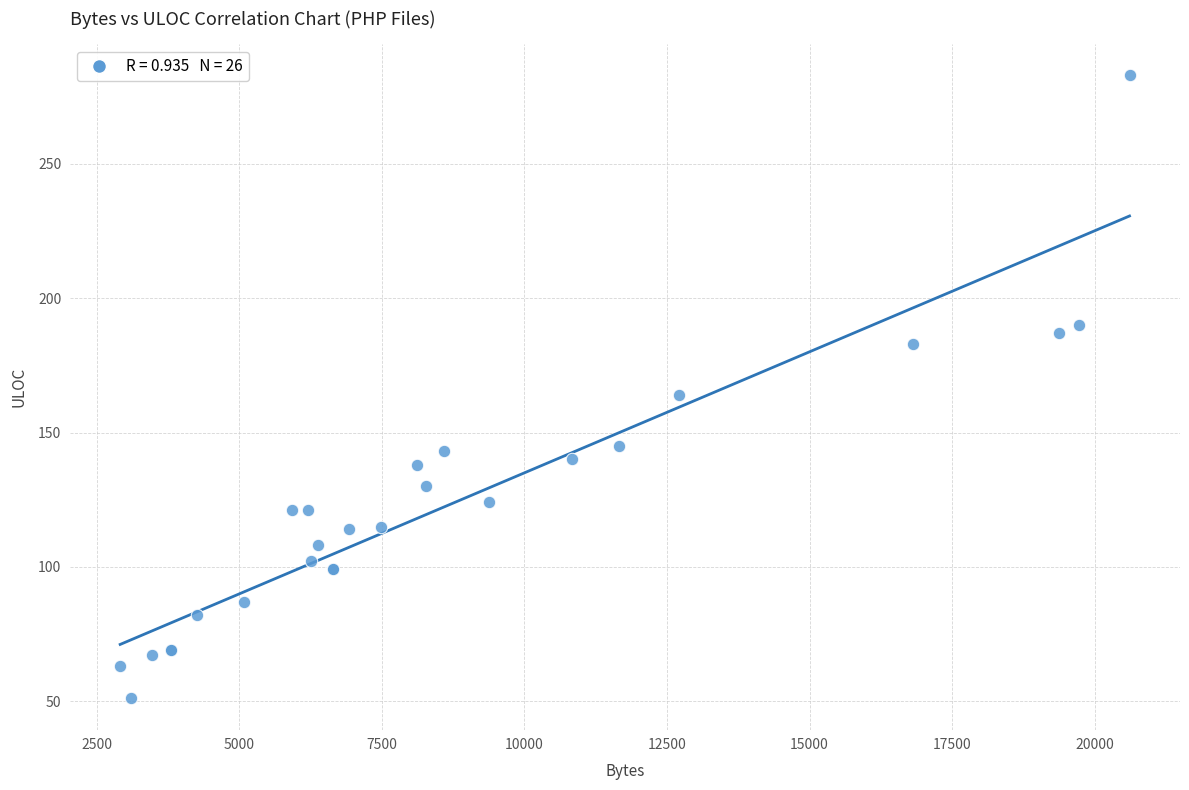

What Y value in the scatter plot is closest to 167?

164